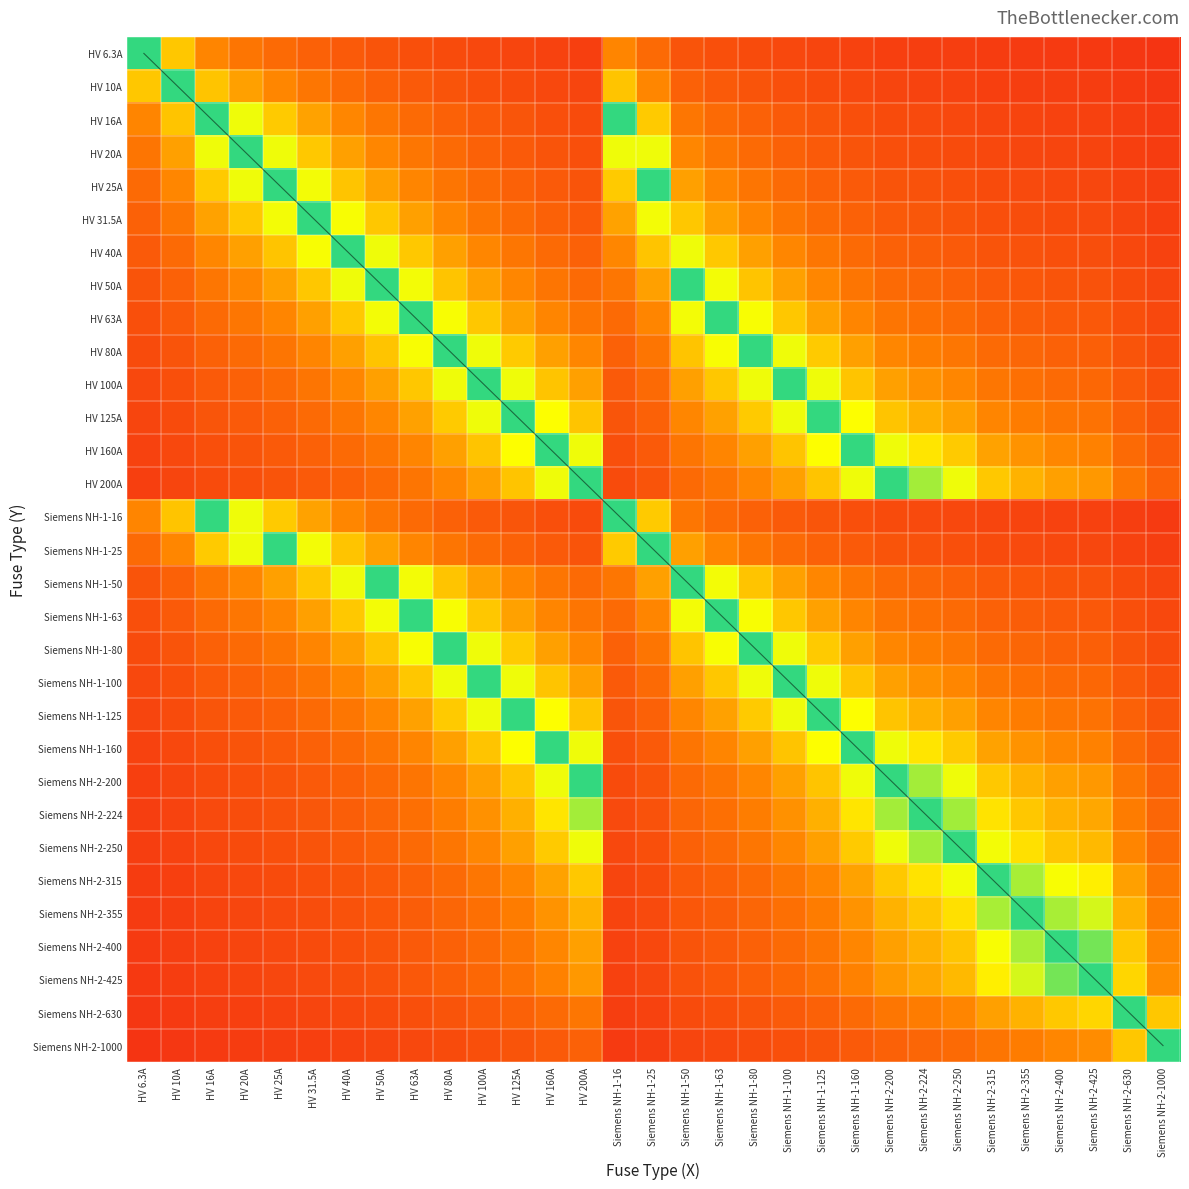

Is it true that Siemens NH-2-1000 equals 0.2 at Siemens NH-2-630?

False